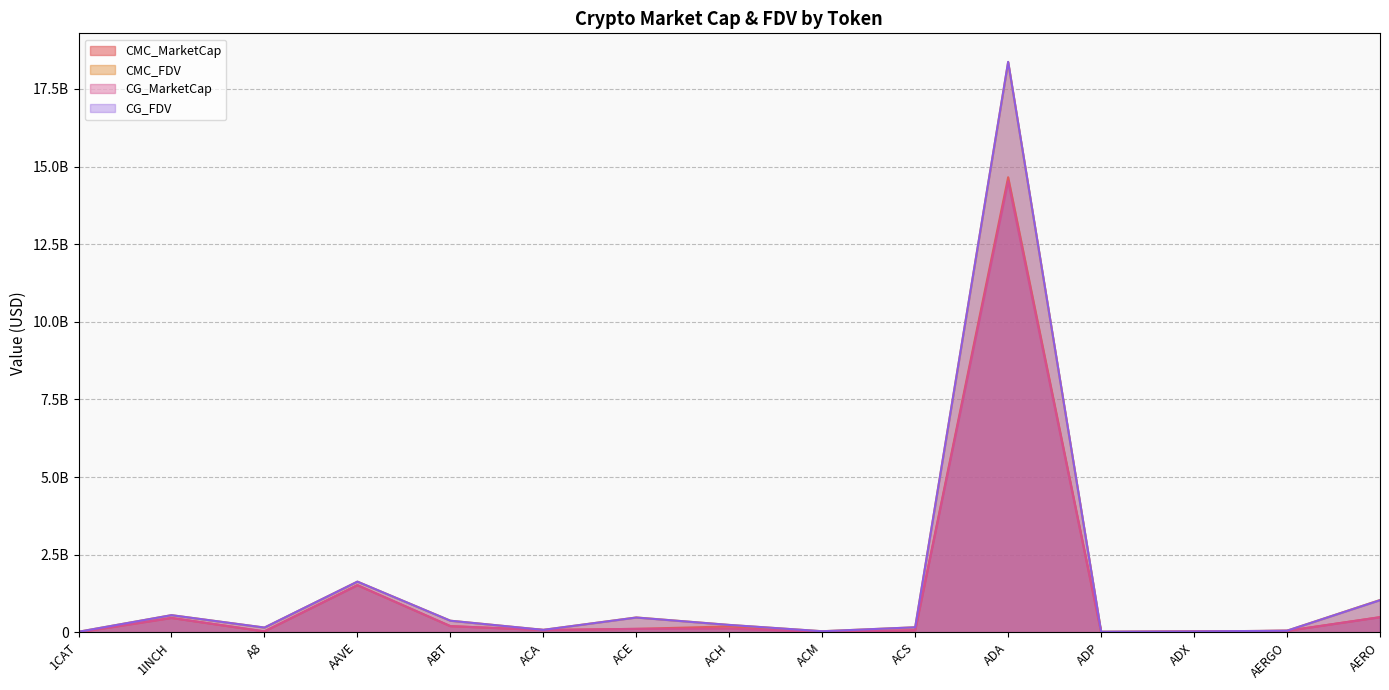

The value of CMC_FDV at ADX is 25446007.4. True or false?

True